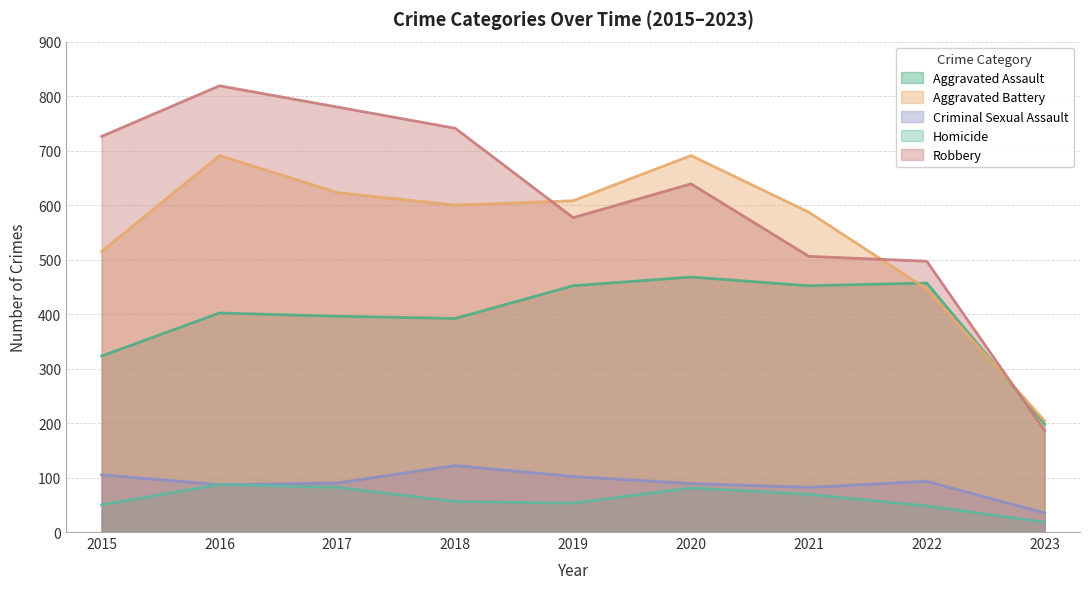

Does the chart display data point markers on the line(s)?

No